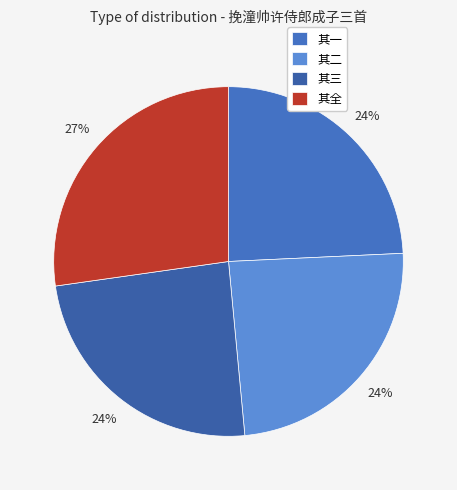

Rank the categories by value from lowest to highest.

挽潼帅许侍郎成子三首 其三, 挽潼帅许侍郎成子三首 其二, 挽潼帅许侍郎成子三首 其一, 挽潼帅许侍郎成子三首